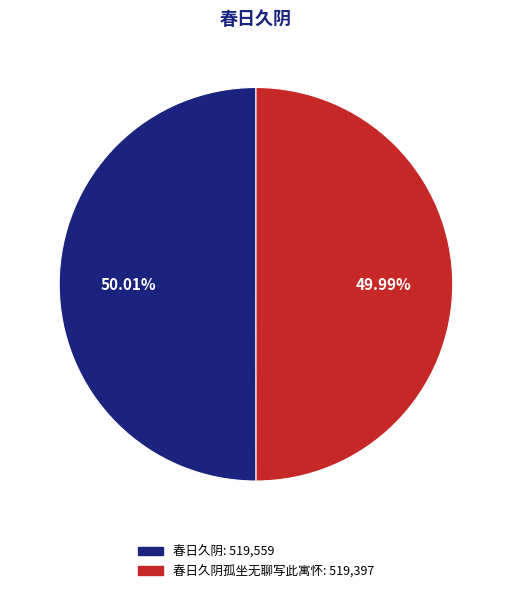

Is there a majority slice in this chart?

Yes